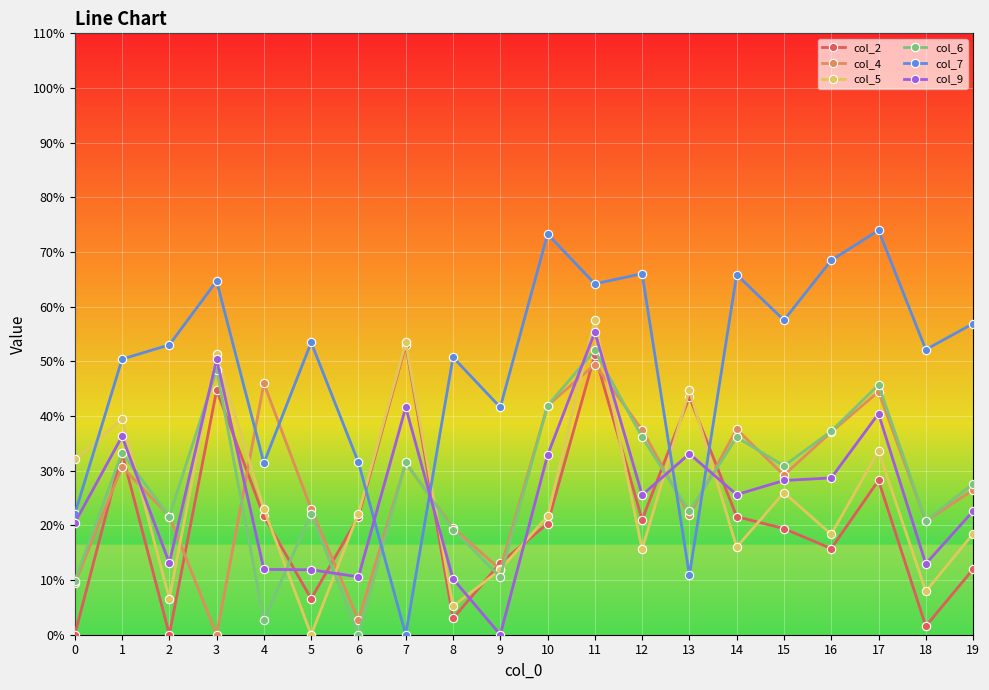

Is the value of col_5 at 2 greater than the value of col_2 at 14?

No